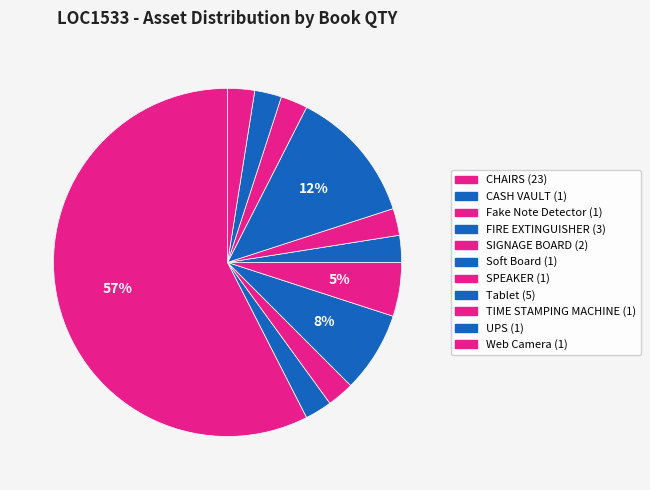

What percentage is the Fake Note Detector slice, to the nearest percent?

2%